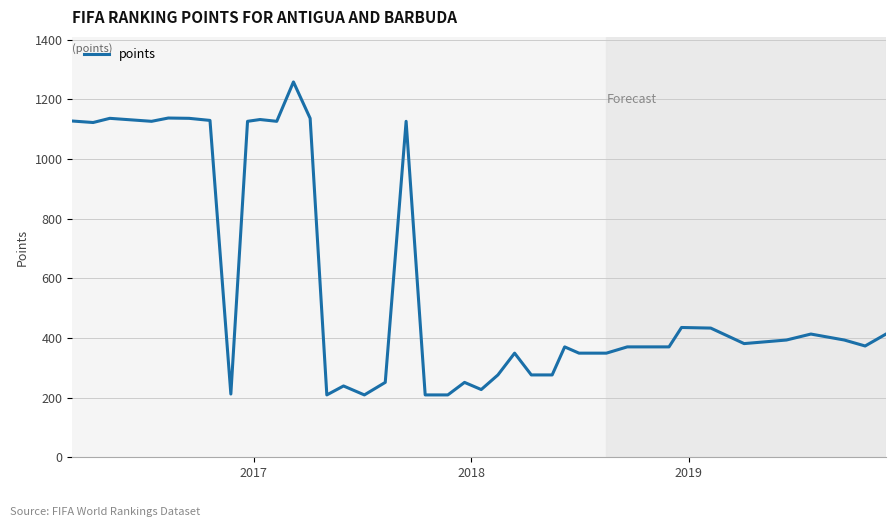

What is the maximum value shown in the chart?

1258